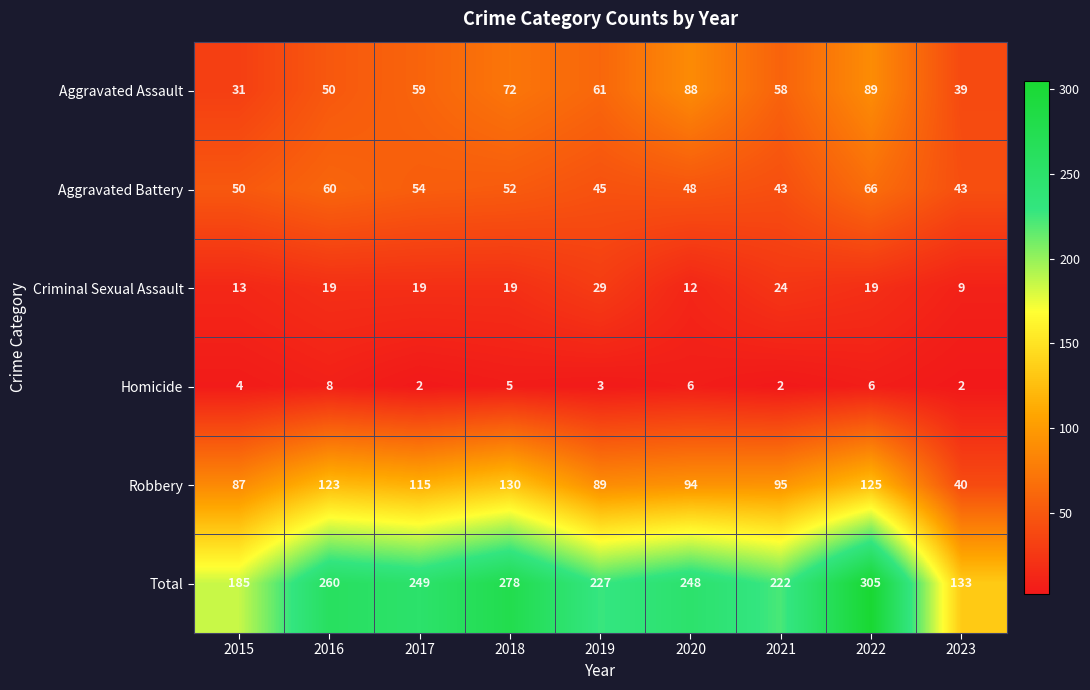

What is the highest value of the Robbery series?

130